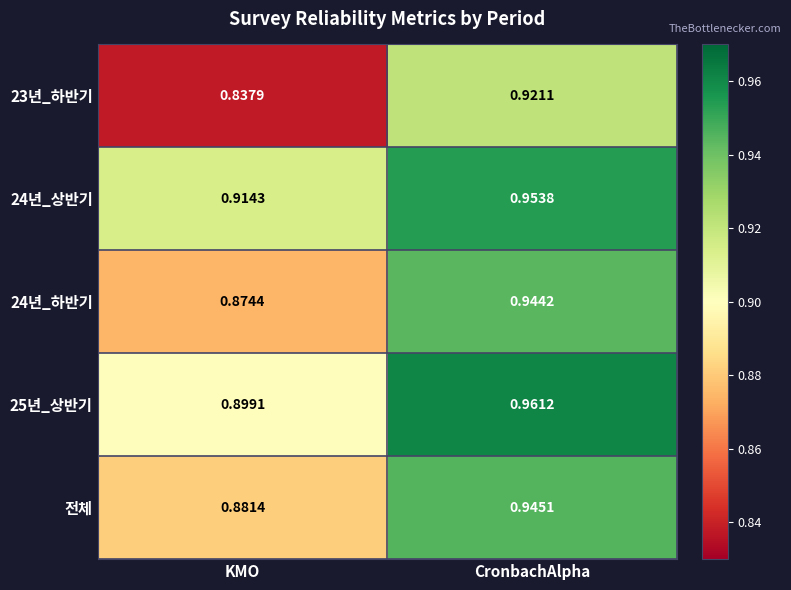

At which category is the sum across all series the highest?

CronbachAlpha